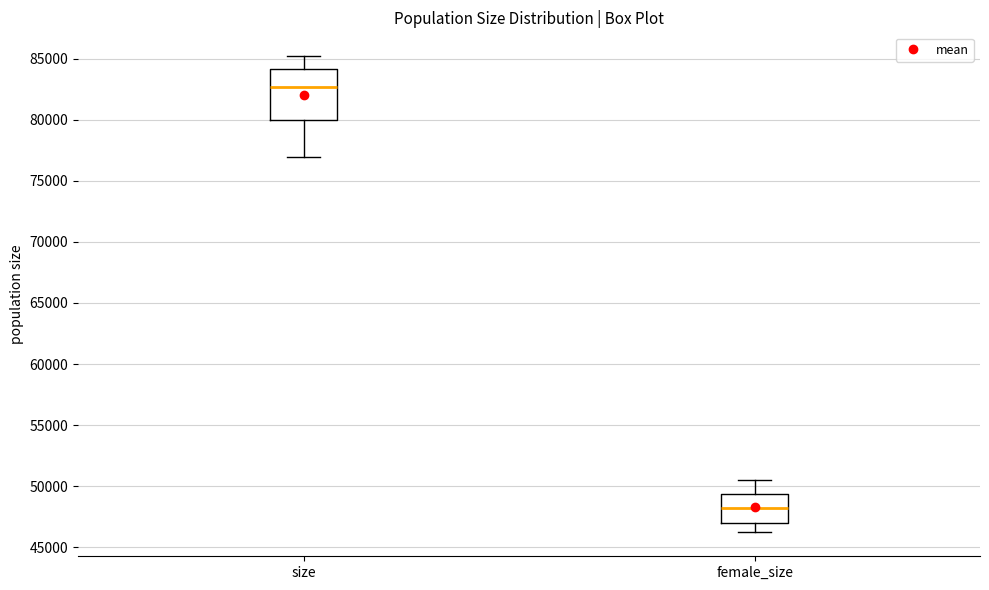

Which box has the highest median line?

size